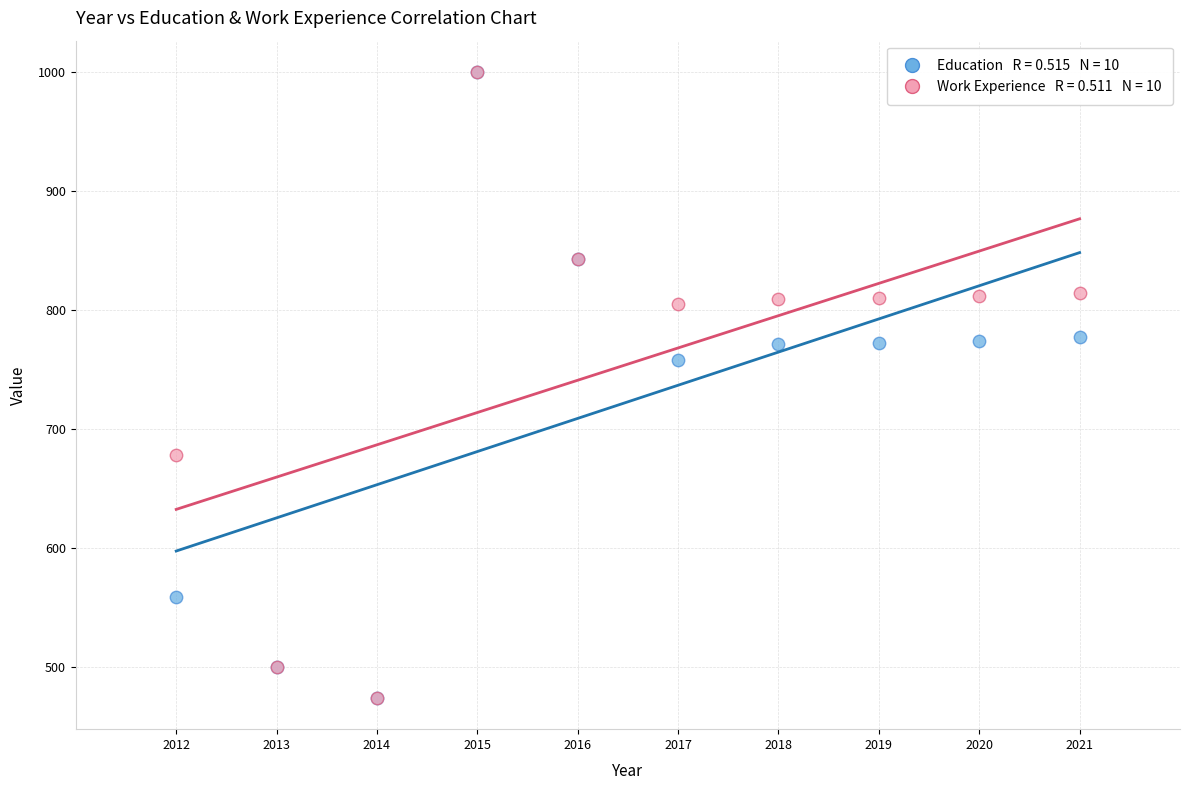

Across all series, what Y value is closest to 737?

758